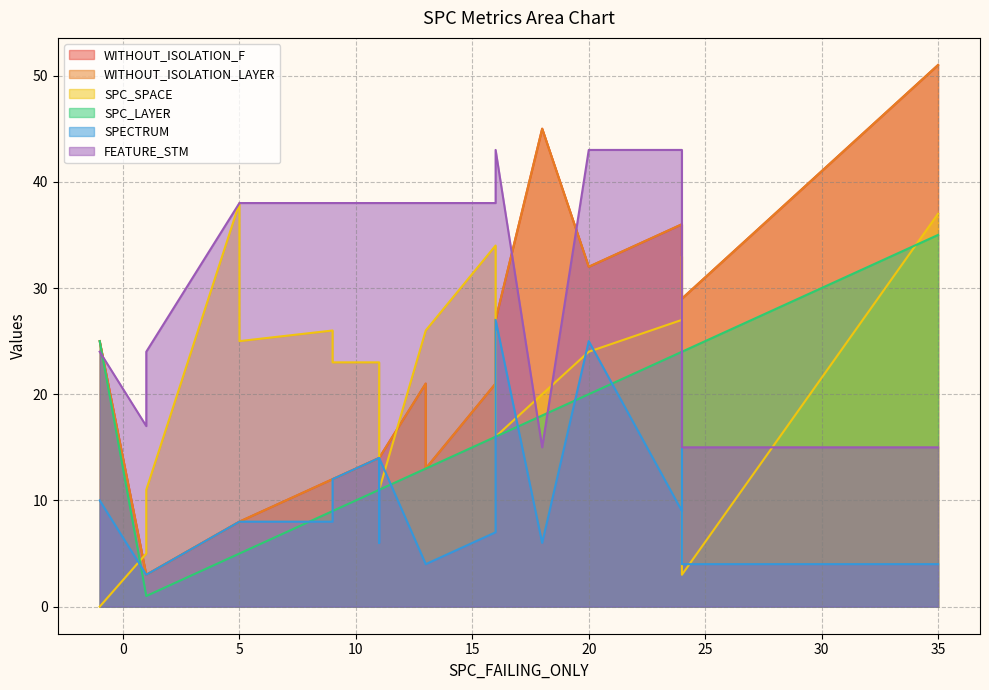

Where is SPC_LAYER nearest to the value 18?

18